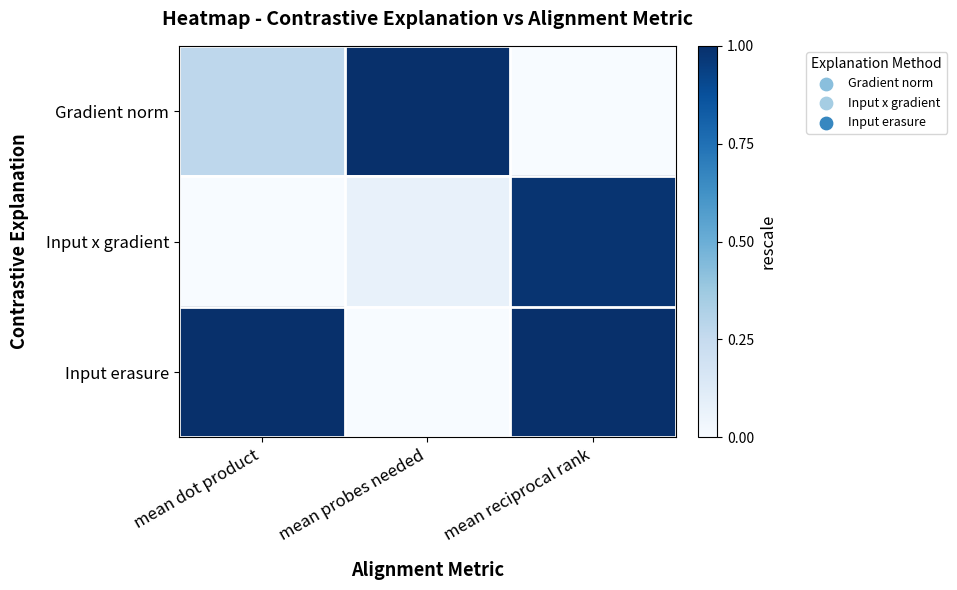

Which has a higher value, mean reciprocal rank or mean probes needed?

mean probes needed